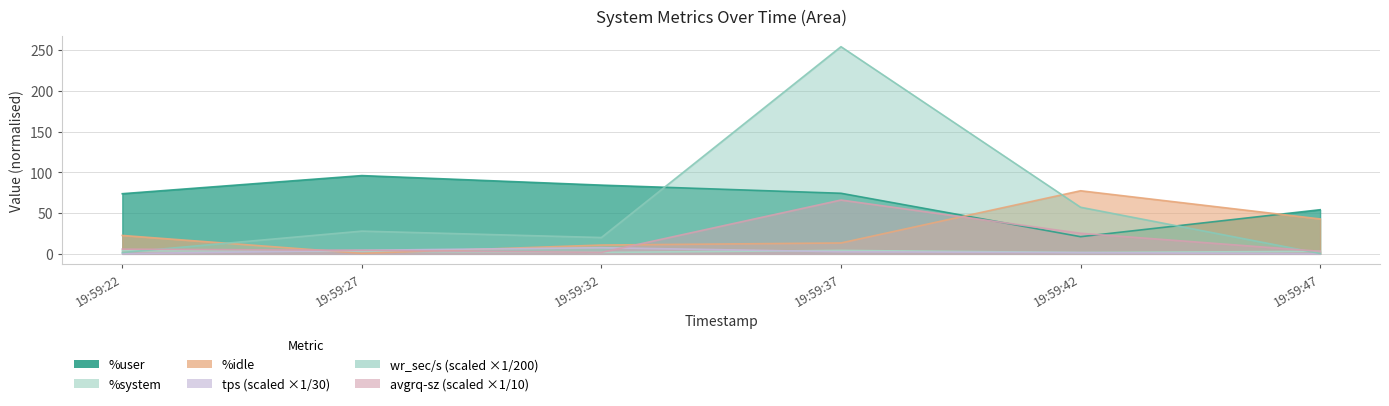

Which series has the largest total across all categories?

%user